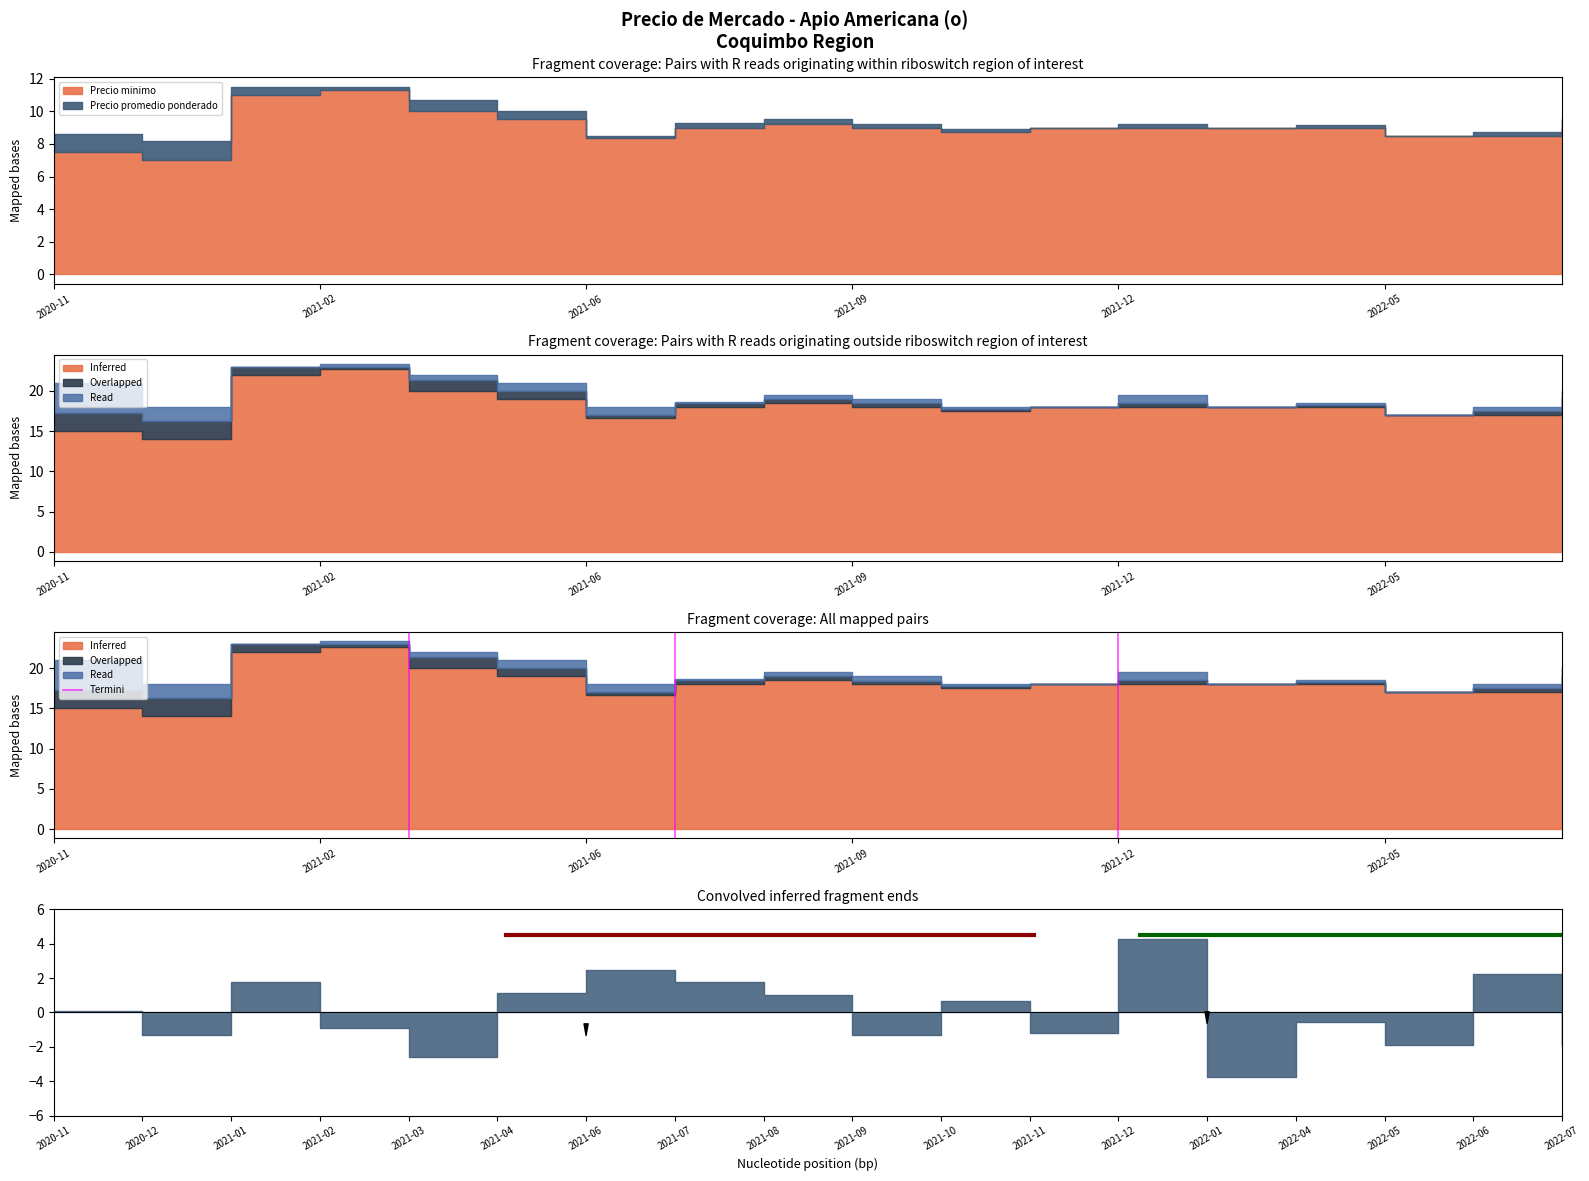

Between 2021-02 and 2020-11, which is larger?

2021-02